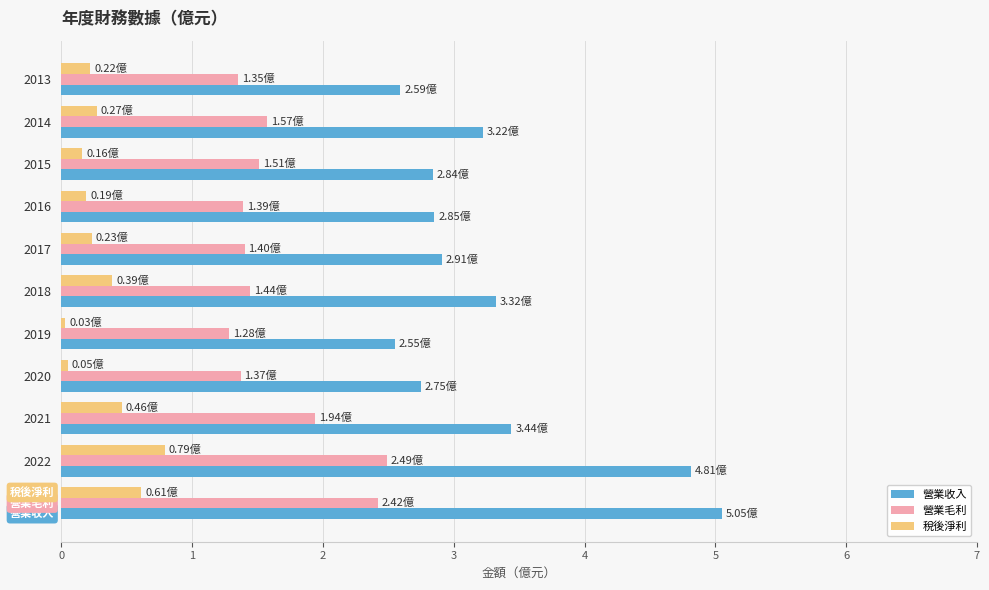

Is the value of 營業毛利 at 2015 greater than the value of 稅後淨利 at 2017?

Yes